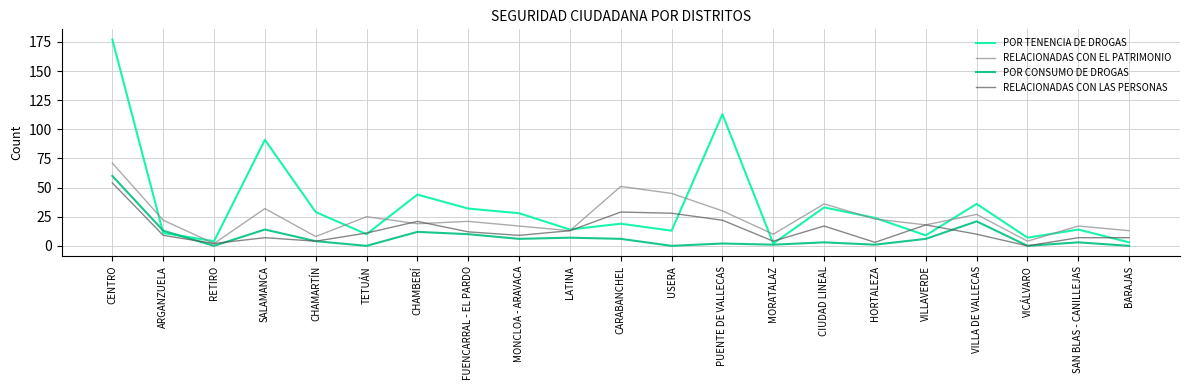

What is the total value across all series at VICÁLVARO?

11